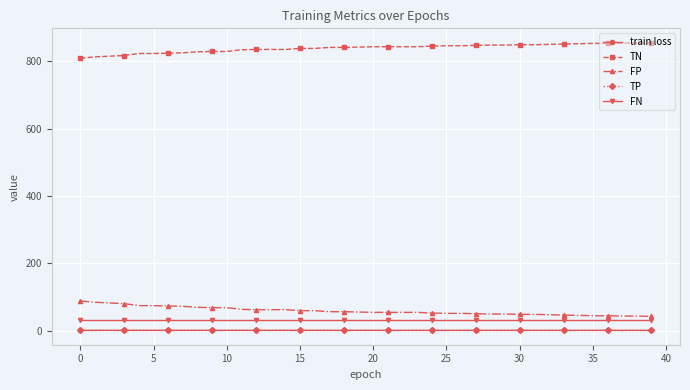

True or false: train loss and FN intersect in this chart.

False